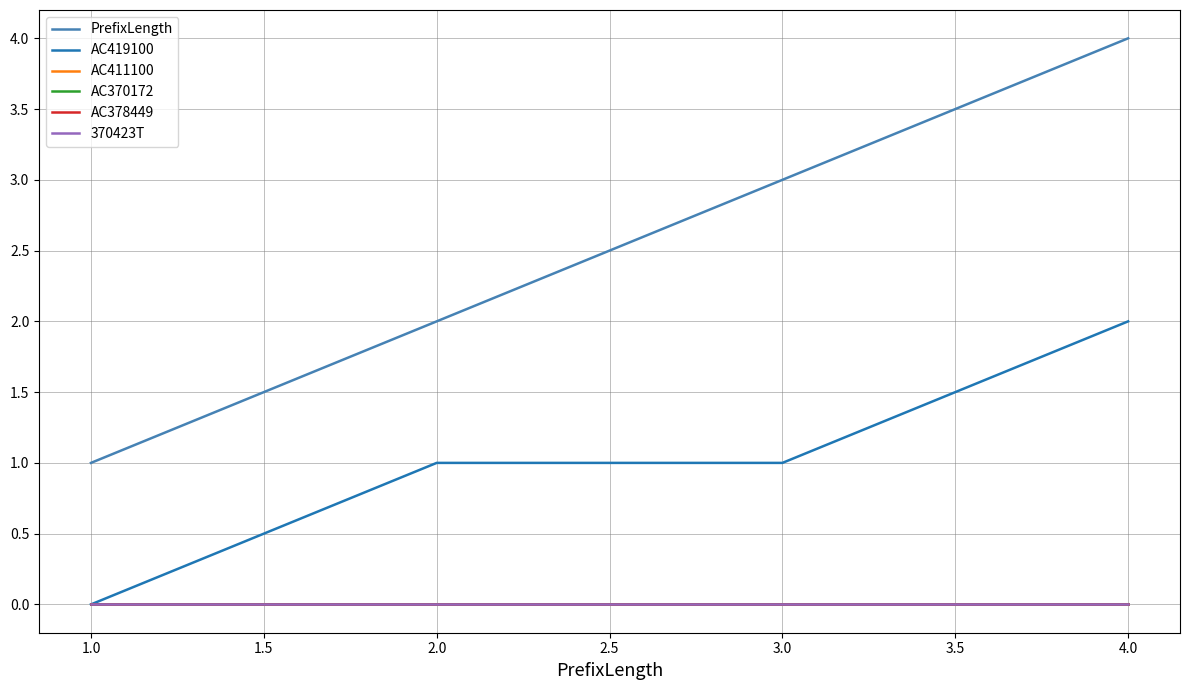

Which series has the largest total across all categories?

PrefixLength